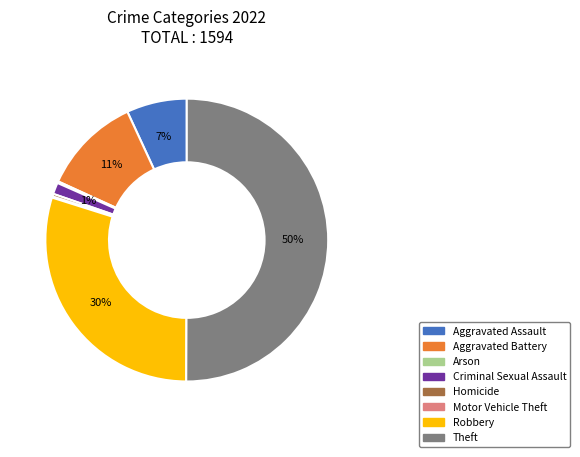

Which slice is the largest?

Theft